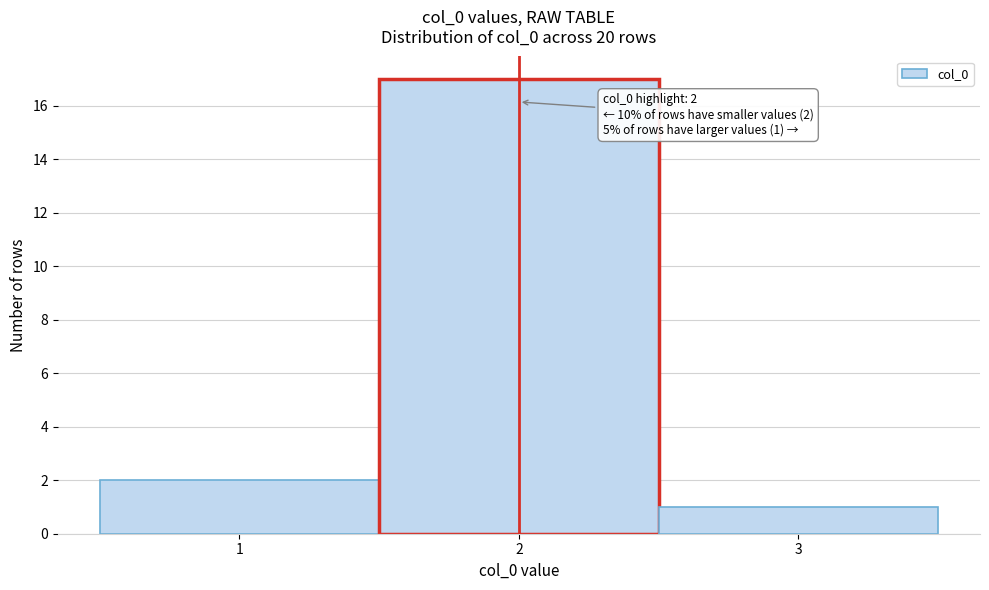

Over which range of the x-axis is the bar tallest?

1.5 to 2.5